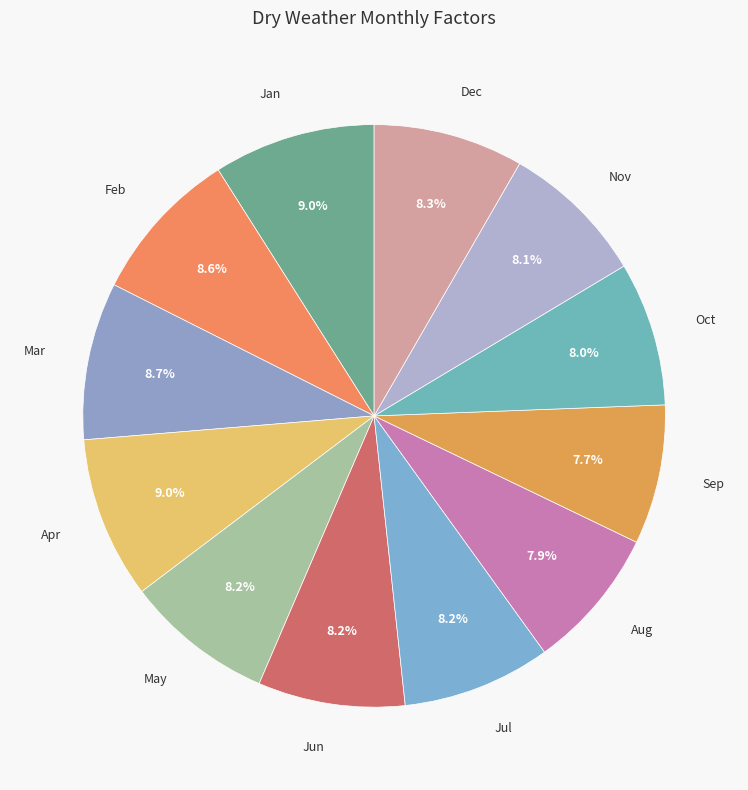

What percentage is the Mar slice, to the nearest percent?

9%